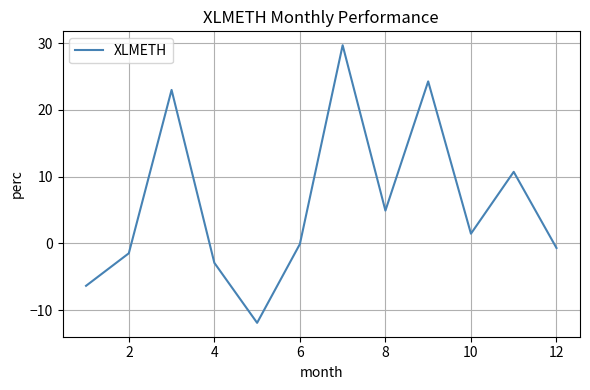

What is the greatest value displayed?

29.7